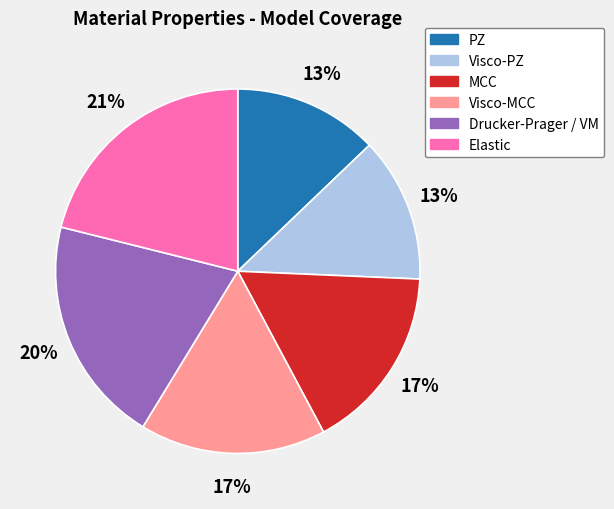

To the nearest percent, what is the combined percentage of PZ and Visco-PZ?

26%